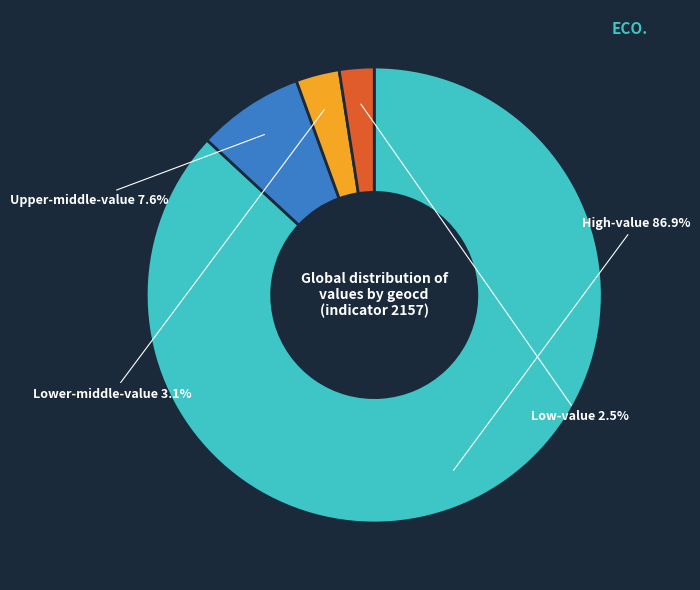

Is there any slice that represents more than half of the pie?

Yes